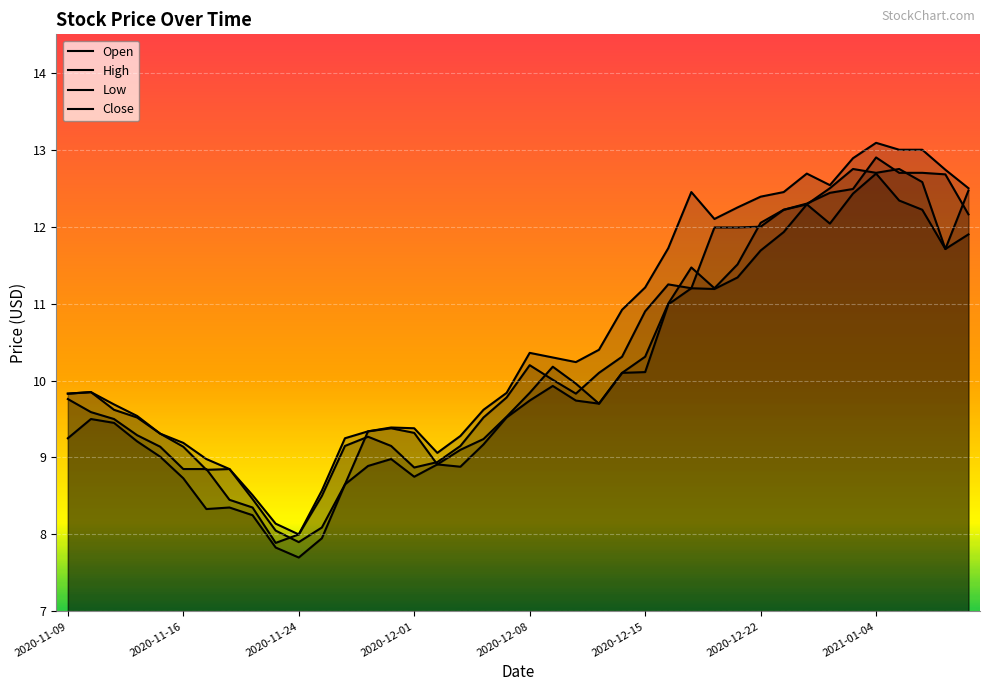

Which series ends up on top after the final intersection of Close and Open?

Close